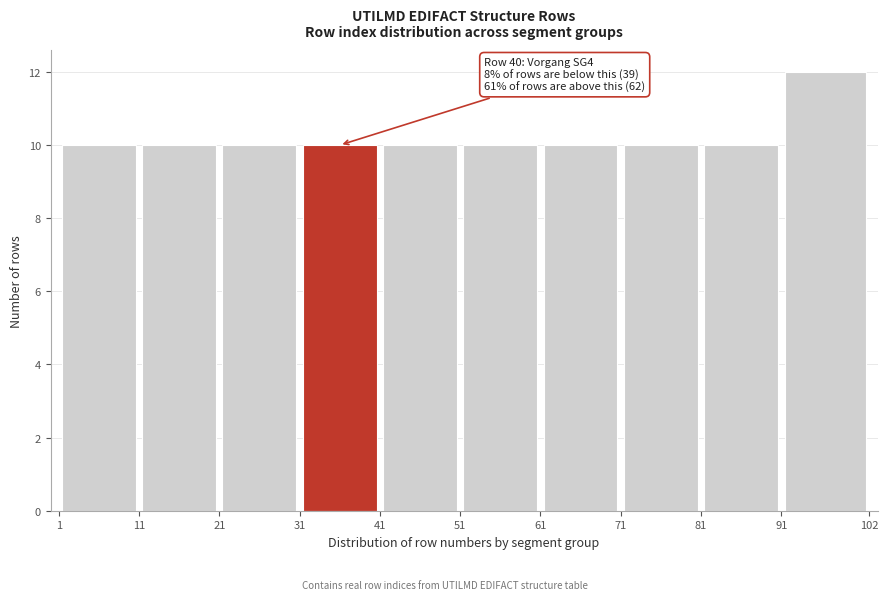

Which range on the x-axis has the tallest bar?

91 to 102